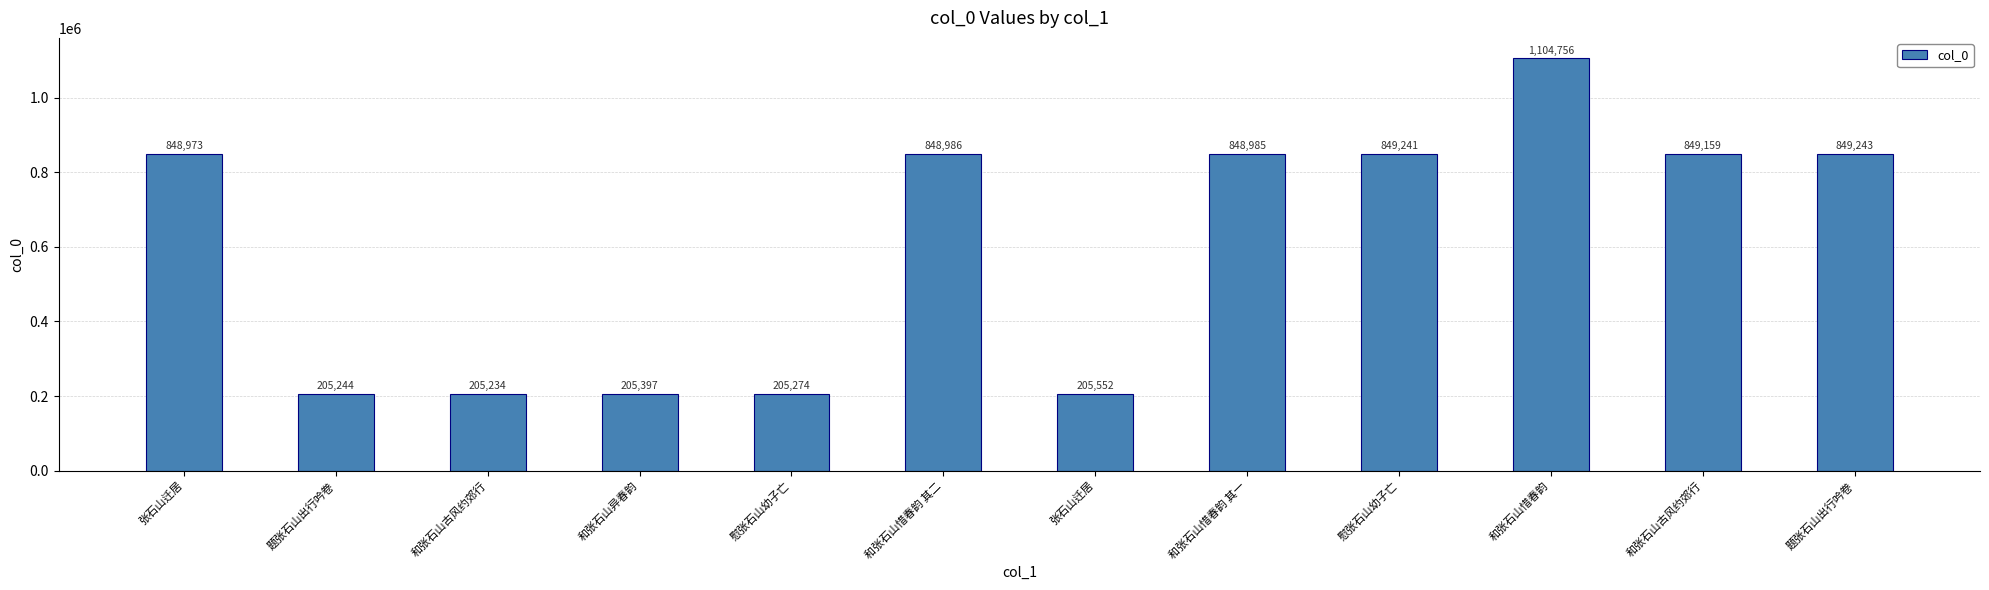

The chart shows a value of 205274 at 慰张石山幼子亡. True or false?

True